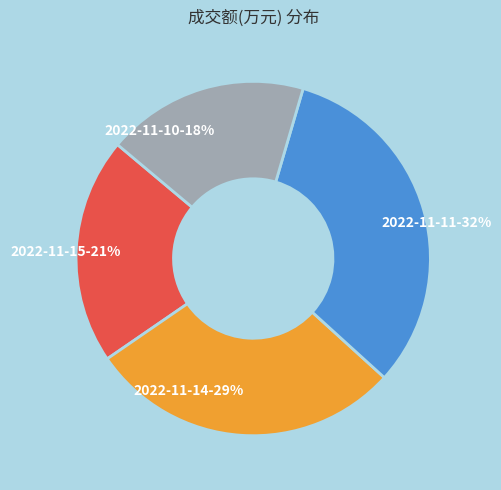

Is the sum of 2022-11-15 and 2022-11-11 greater than half?

Yes